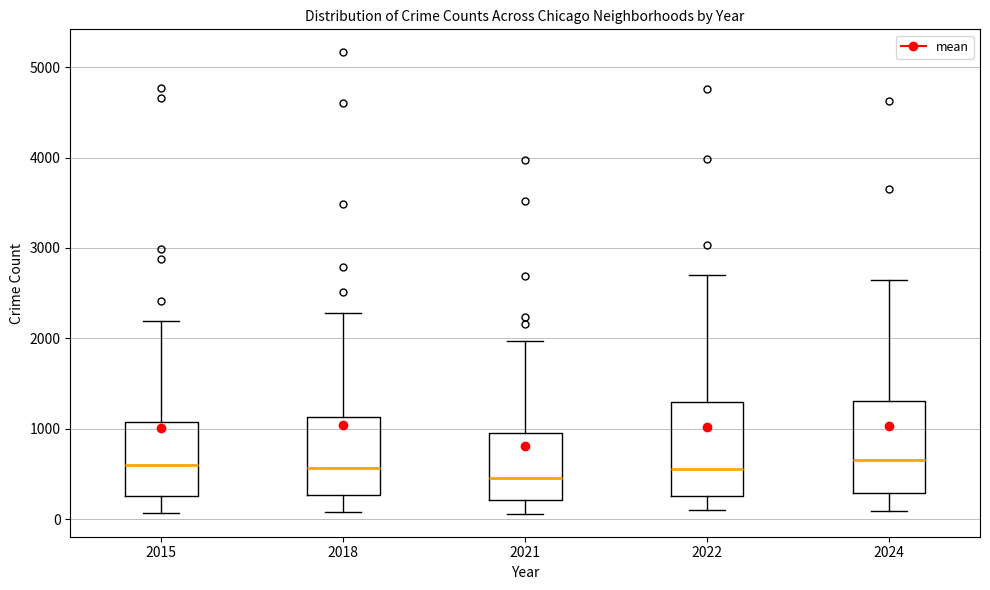

Reading left to right, read every box against the y-axis: the position of its median line, the range the box covers, and the ends of its whiskers. The values are not printed on the chart, so give them approximately, as read against the axis.

2015: median 600, box 300 to 1100, whiskers 100 to 2200
2018: median 600, box 300 to 1100, whiskers 100 to 2300
2021: median 500, box 200 to 900, whiskers 100 to 2000
2022: median 600, box 300 to 1300, whiskers 100 to 2700
2024: median 700, box 300 to 1300, whiskers 100 to 2600